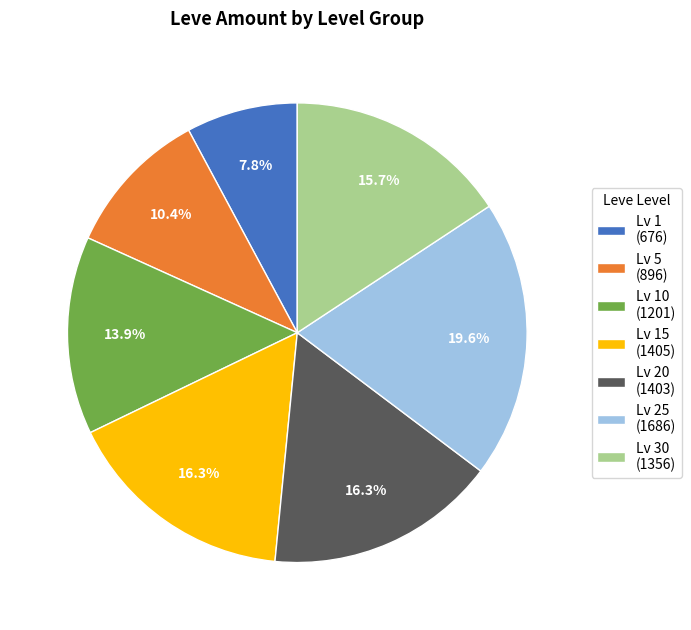

How much of the chart is everything except Lv 15 (1405)?

83.7%